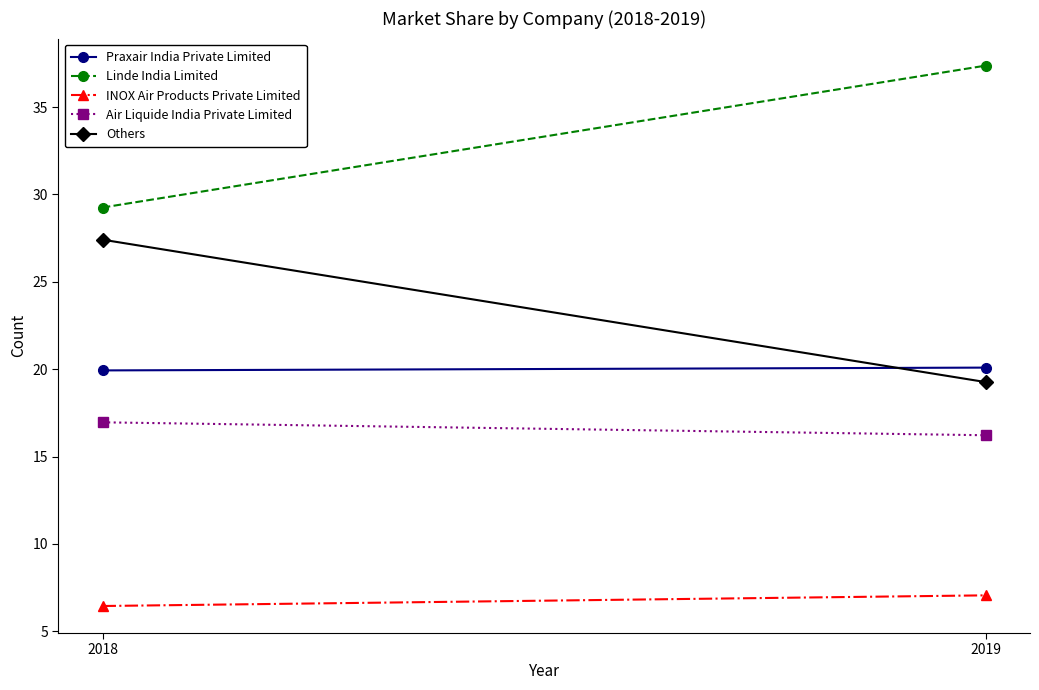

The Others series shows 33.2 at 2019. True or false?

False